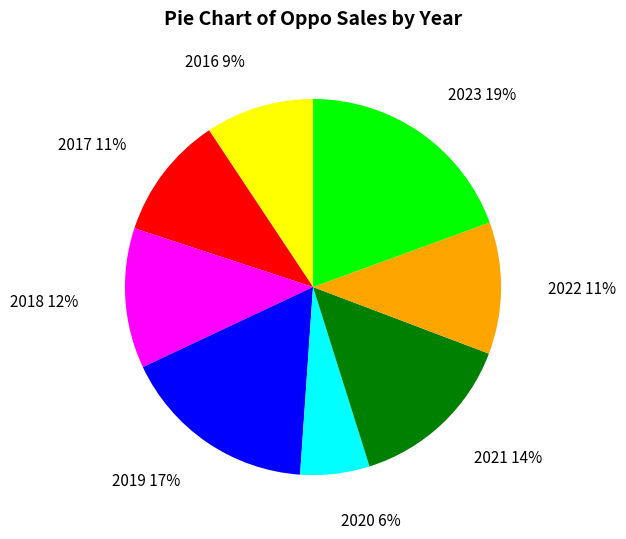

Which slice is the smallest?

2020